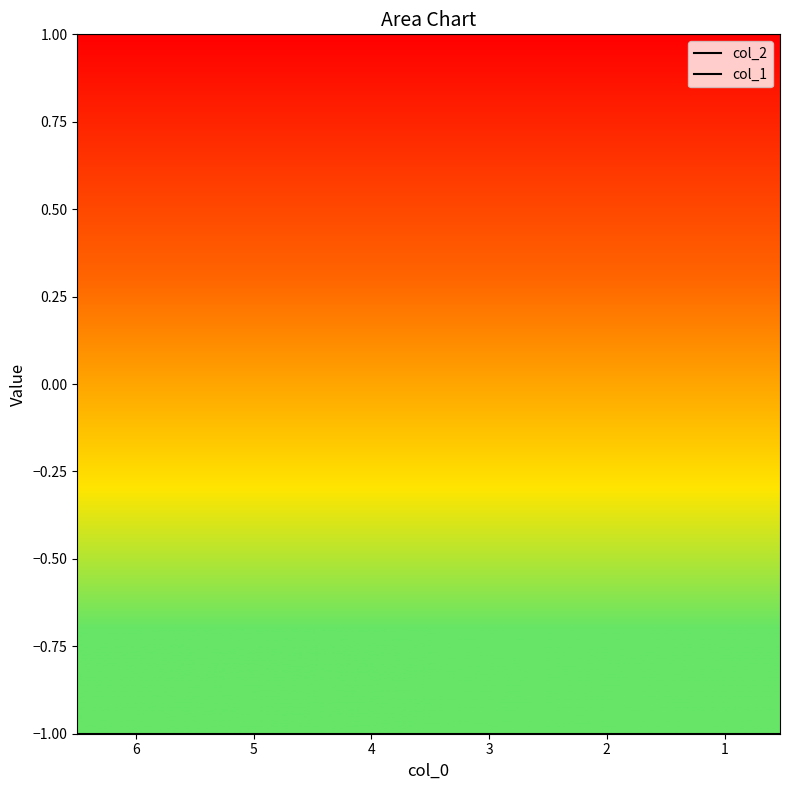

Which has a higher value, 6 or 1?

6